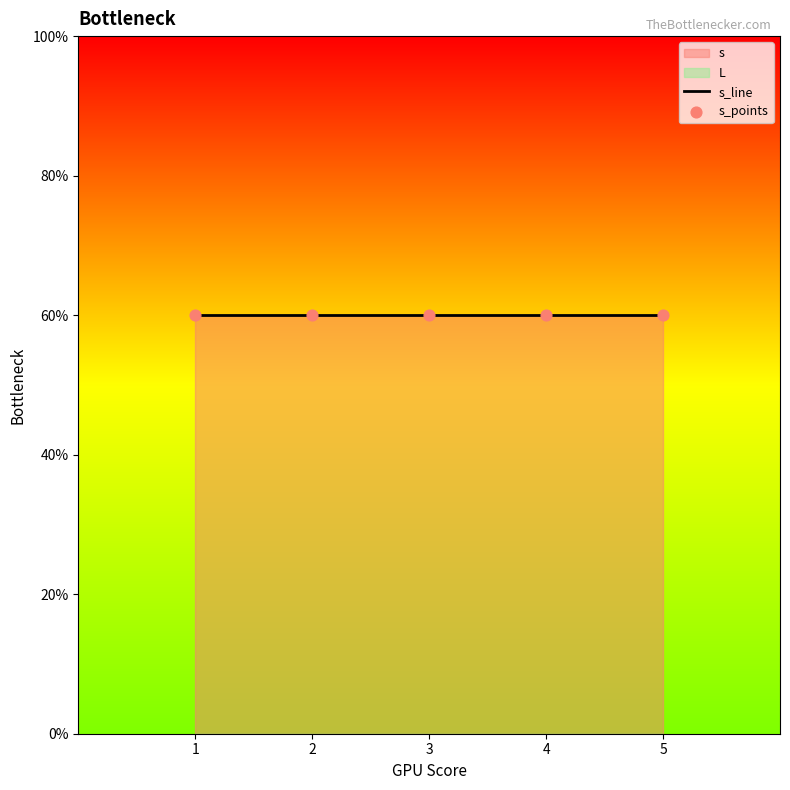

Which series has the largest Y range (max minus min)?

s